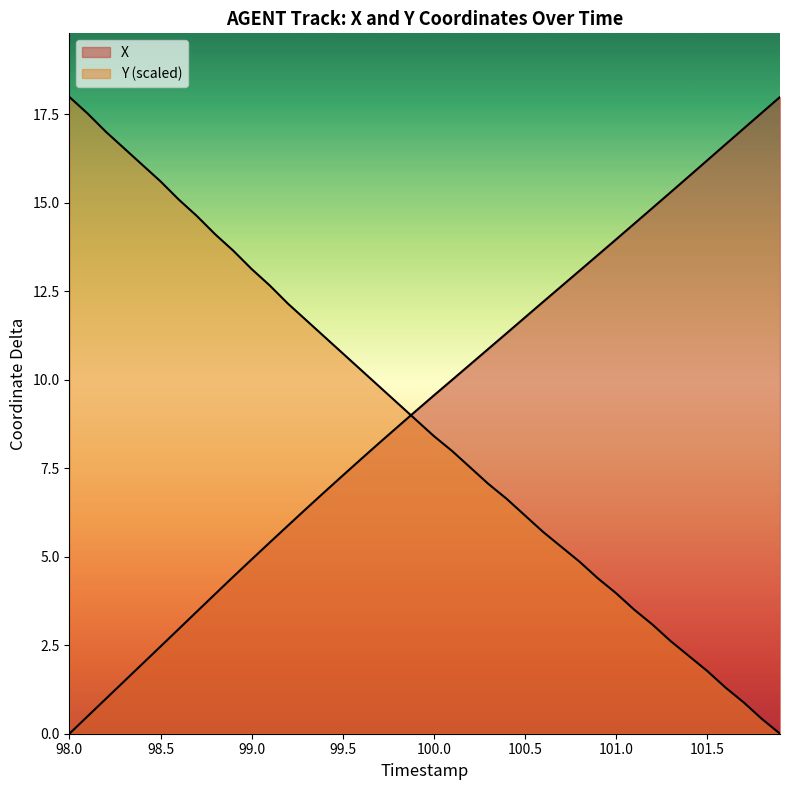

Reading right to left, extract all data points from this chart.

X: 18.0	17.5	17.1	16.6	16.2	15.8	15.3	14.9	14.4	14.0	13.5	13.1	12.6	12.2	11.8	11.3	10.9	10.4	10.0	9.6	9.1	8.7	8.2	7.8	7.3	6.8	6.4	5.9	5.4	4.9	4.4	3.9	3.5	3.0	2.5	2.0	1.5	1.0	0.5	0.0
Y: 0.0	0.4	0.9	1.3	1.8	2.2	2.6	3.1	3.5	4.0	4.4	4.9	5.3	5.7	6.2	6.6	7.1	7.5	8.0	8.4	8.9	9.3	9.8	10.3	10.7	11.2	11.7	12.2	12.7	13.1	13.6	14.1	14.6	15.1	15.6	16.1	16.5	17.0	17.5	18.0